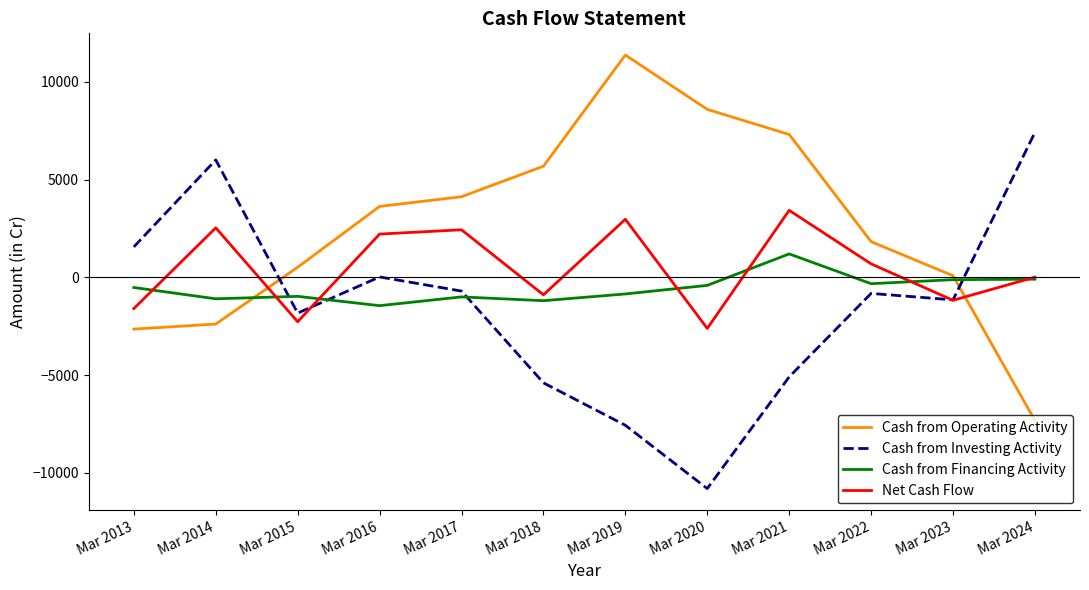

What is the maximum value shown in the chart?

11377